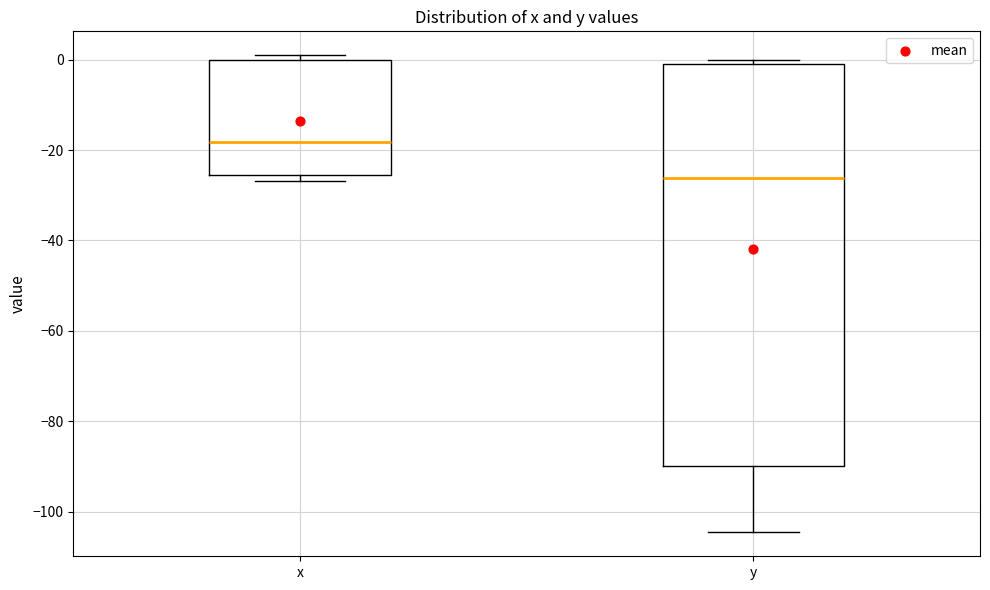

Comparing the boxes themselves (not the whiskers), which one is the tallest?

y